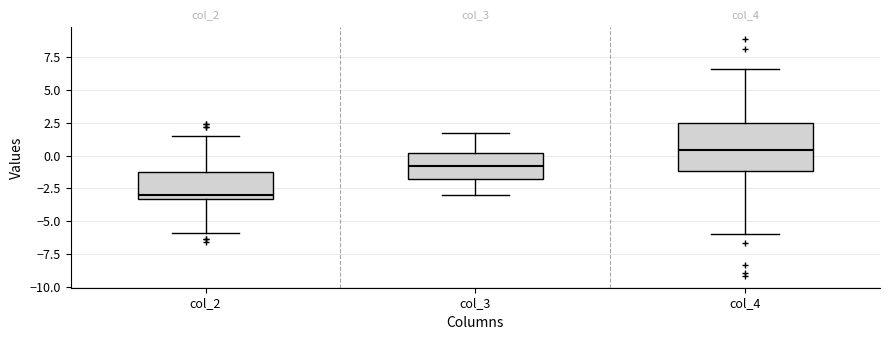

Which box has the highest median line?

col_4